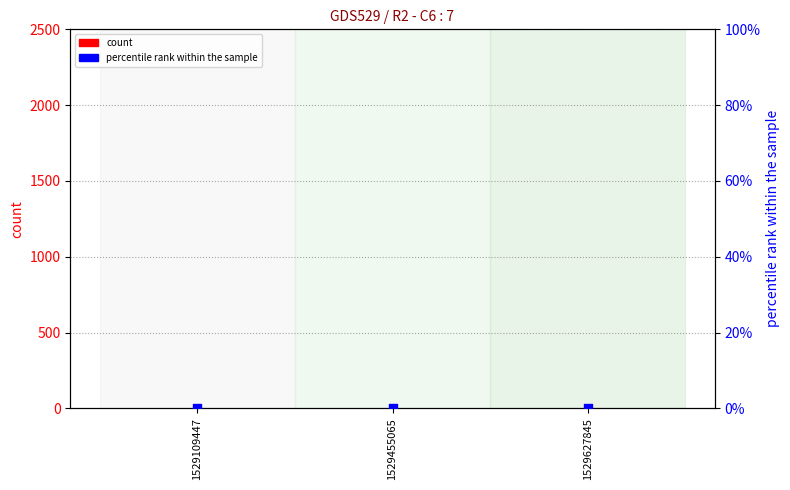

What are all the series names shown in the legend?

count, percentile rank within the sample